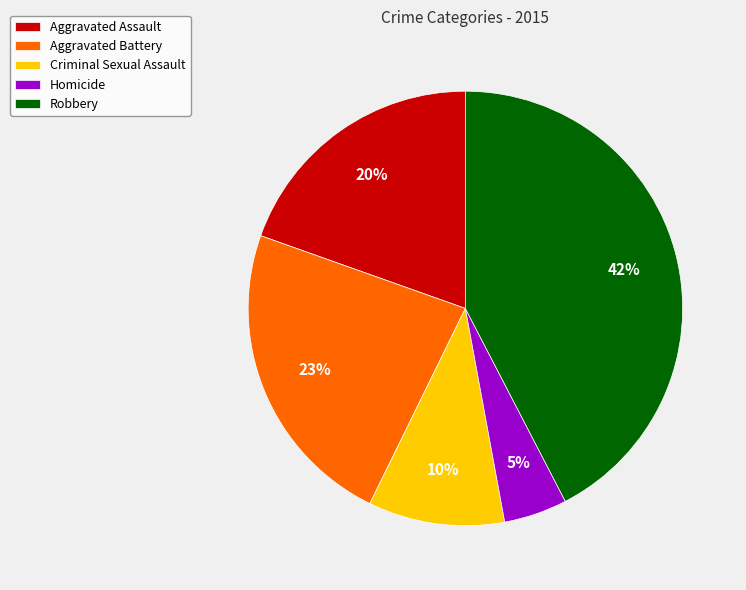

What is the ratio of the value at Criminal Sexual Assault to the value at Aggravated Battery?

0.4